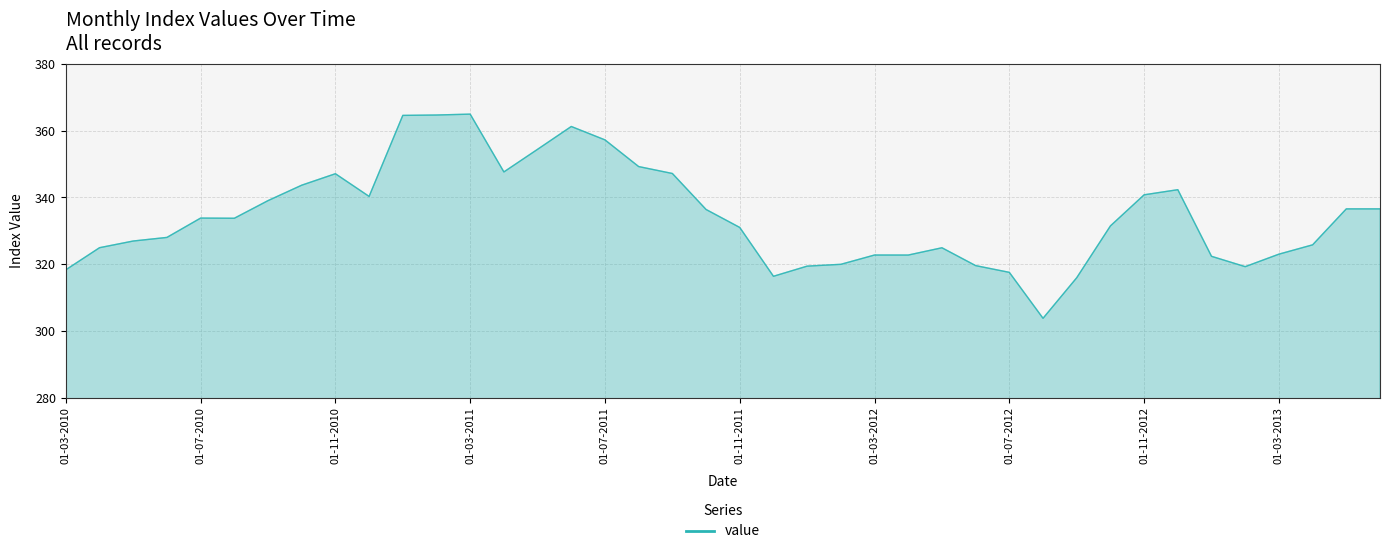

What is the difference between the maximum and minimum values?

61.2